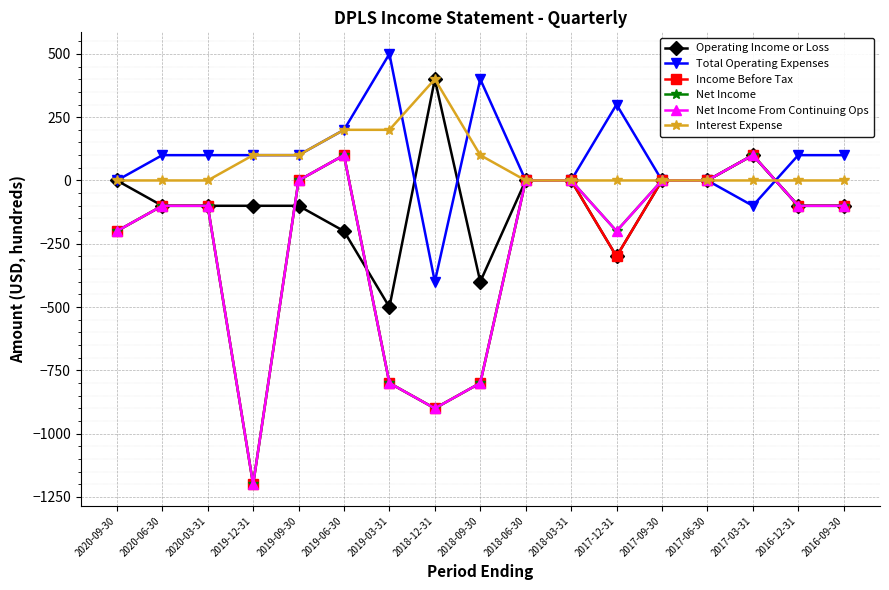

Is this an area chart (filled region under the line)?

No